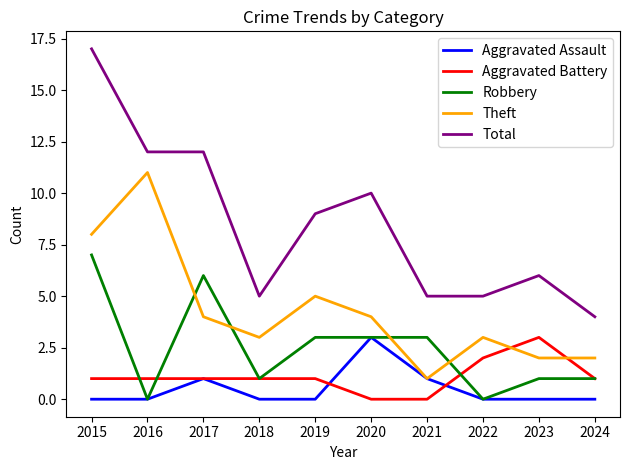

True or false: Aggravated Assault and Total cross at least once.

False